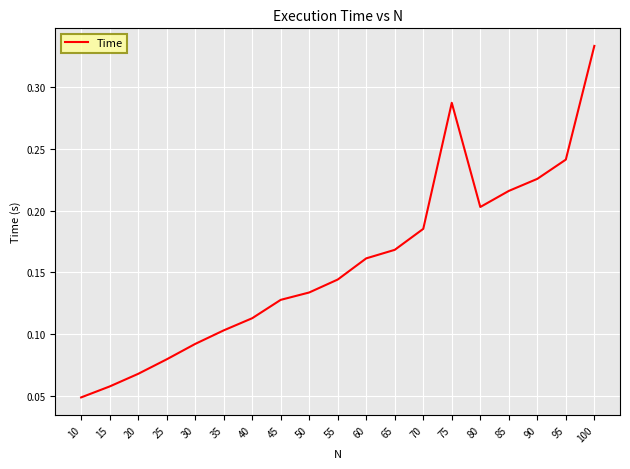

Which label corresponds to the largest value in the chart?

100